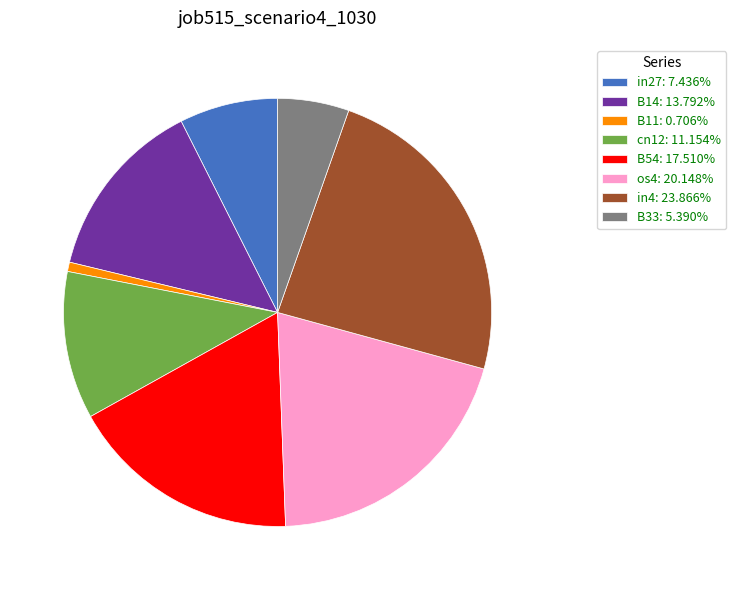

Is there any slice that represents more than half of the pie?

No